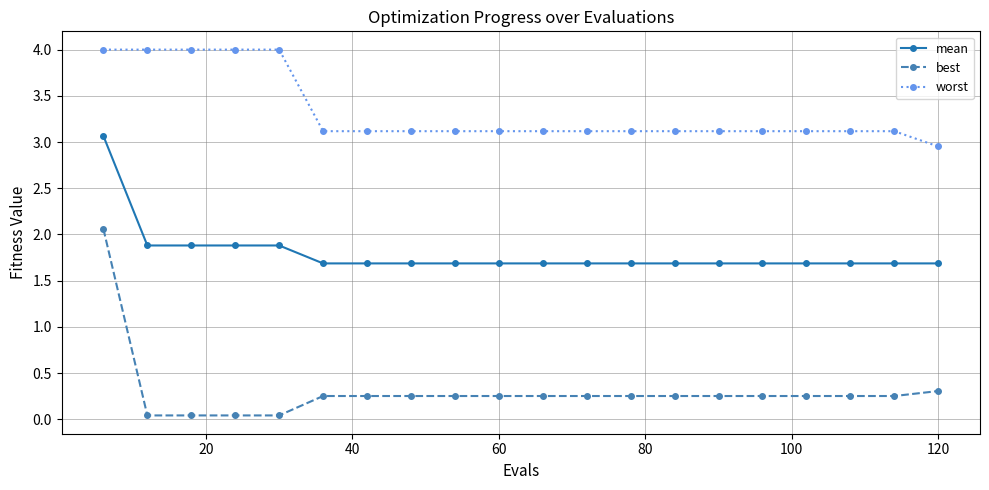

What is the maximum value shown in the chart?

4.0